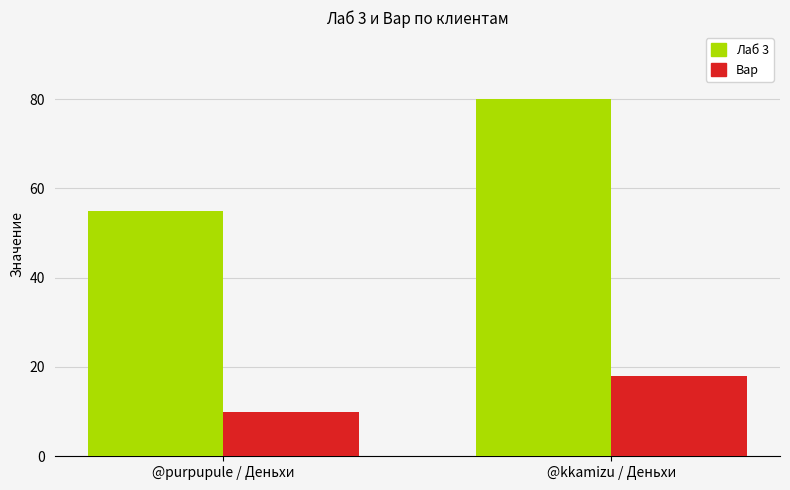

What is the label of the 1st bar from the left?

@purpupule / Деньхи